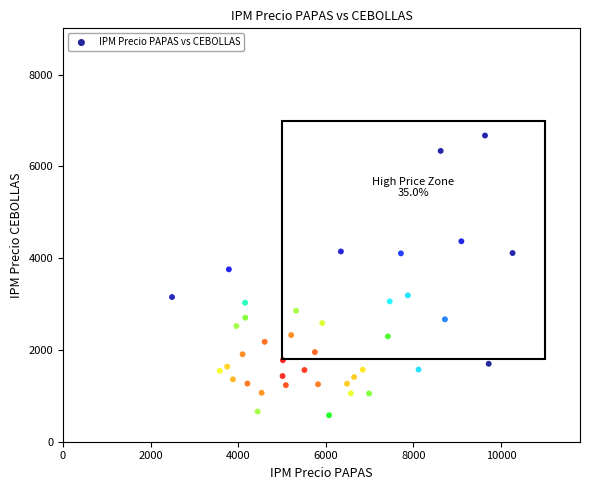

What Y value in the scatter plot is closest to 3626?

3758.0